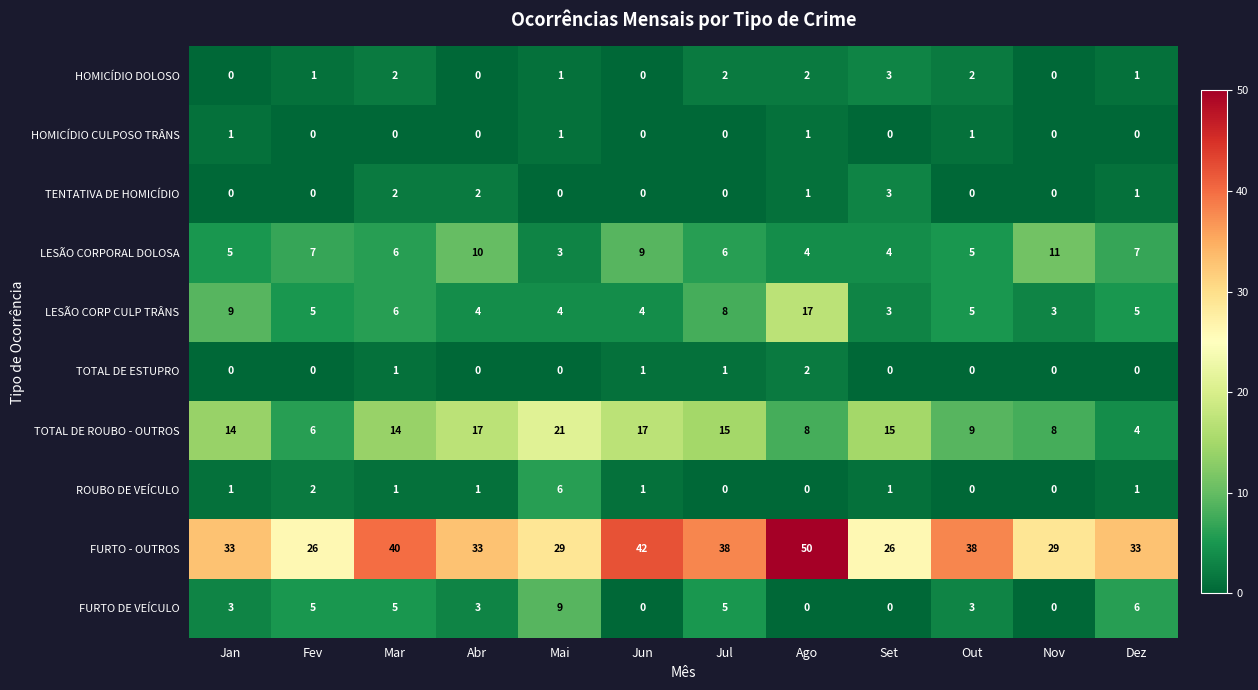

At which category does the chart reach its peak across all series?

Ago